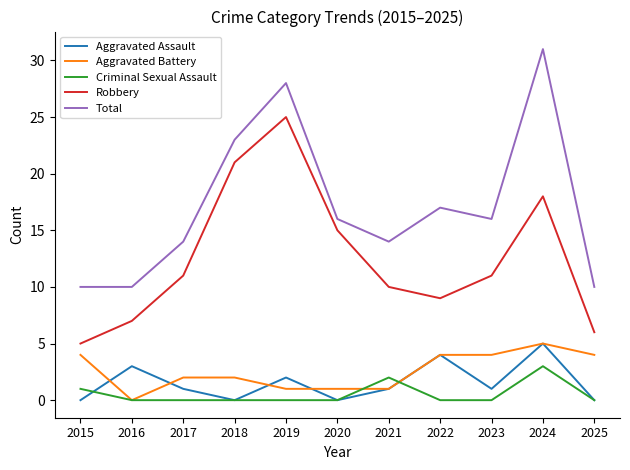

What is the difference between the highest and lowest values at 2019?

28